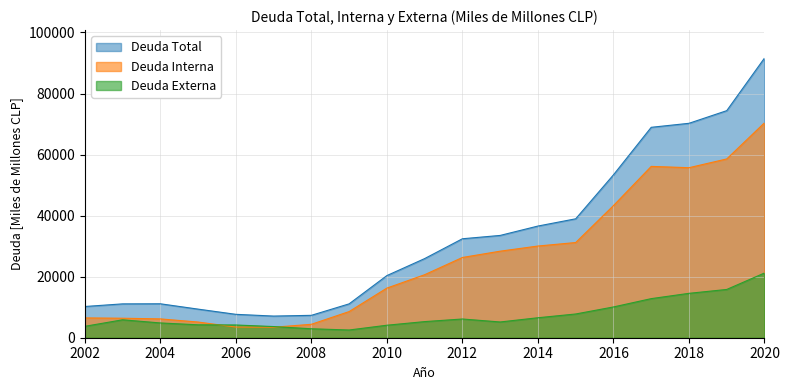

Does the chart display data point markers on the line(s)?

No